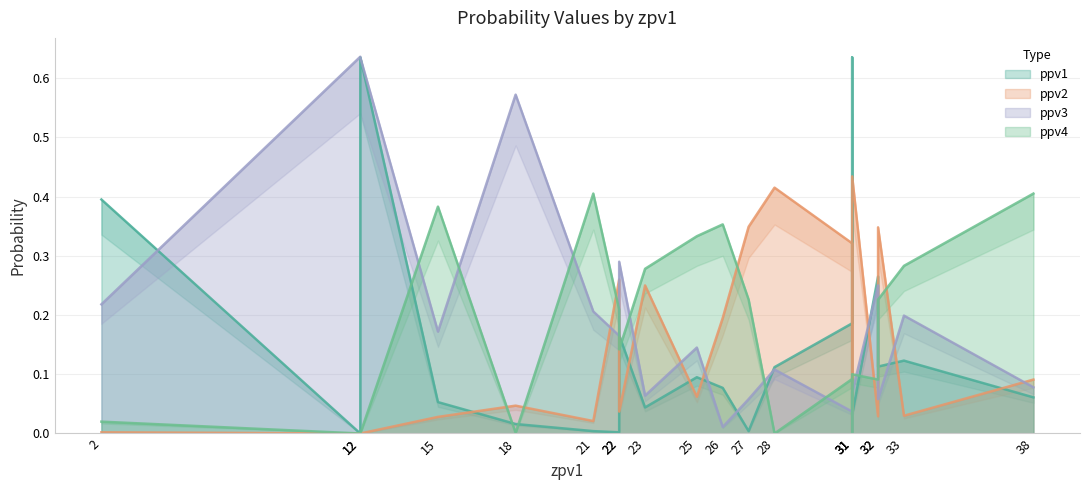

What is the total value across all series at 18?

0.6